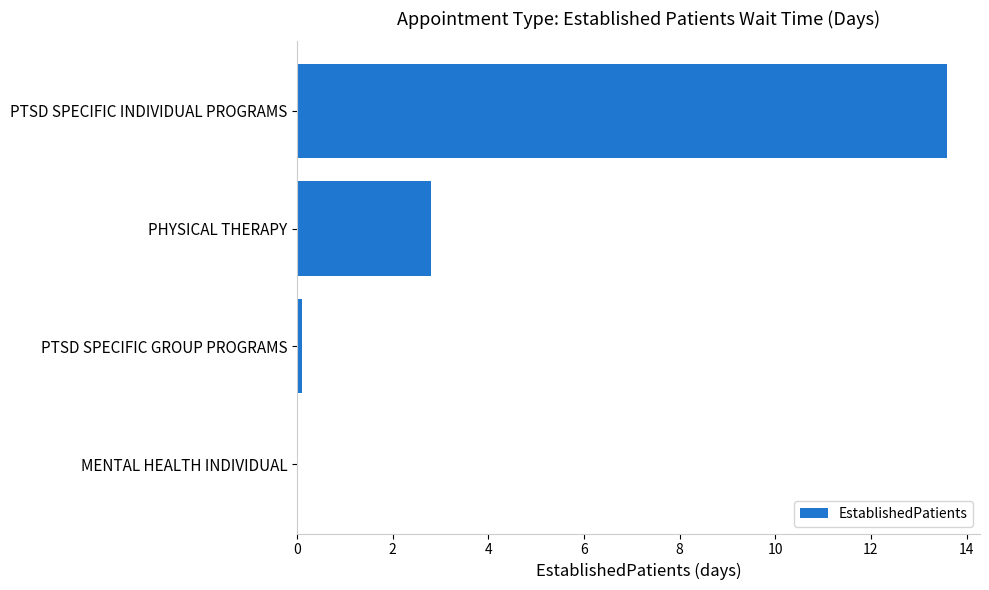

Is it true that the value at PHYSICAL THERAPY is 2.8?

True